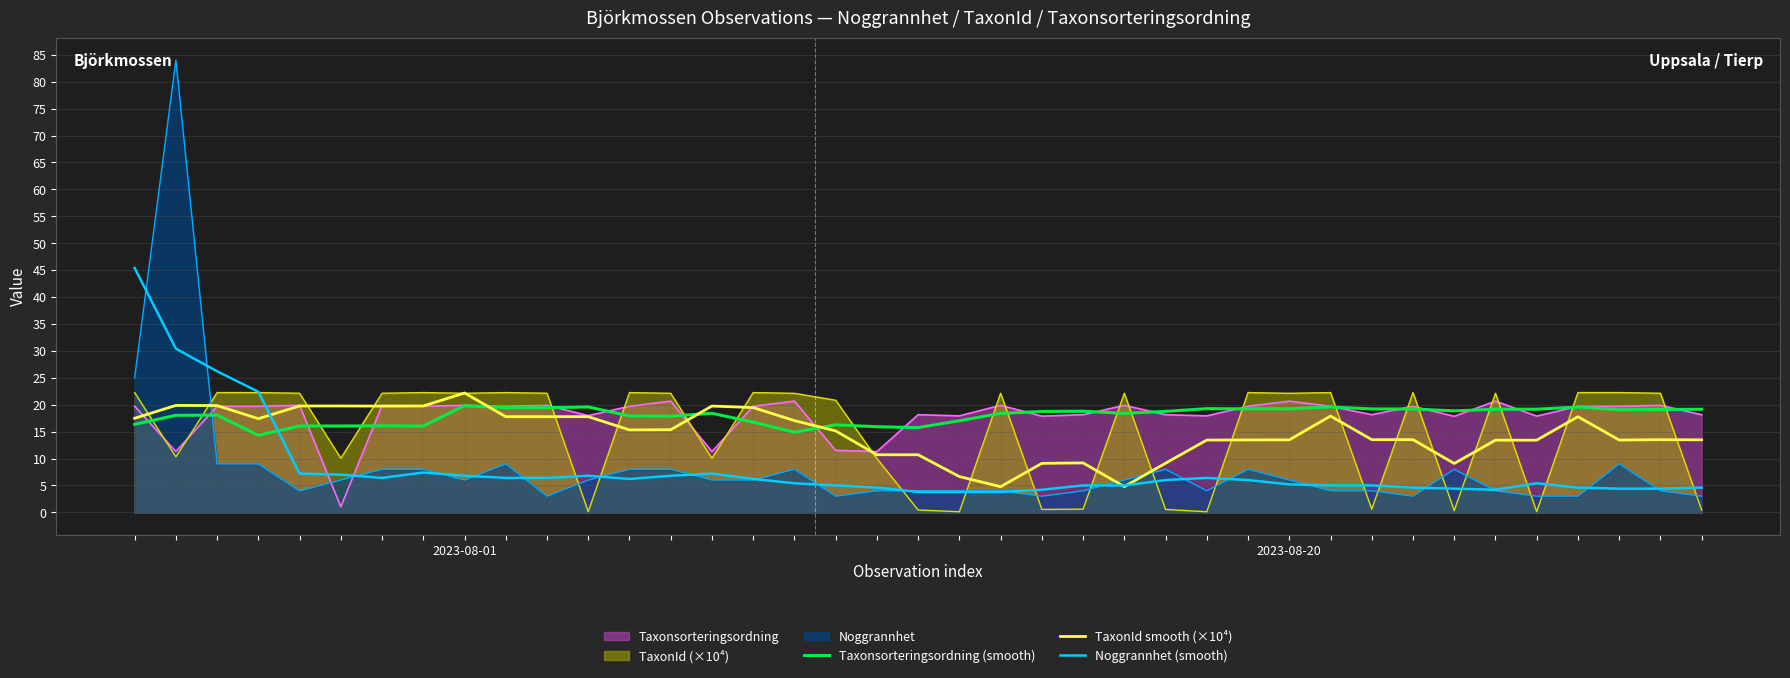

What position from the right is 35?

4